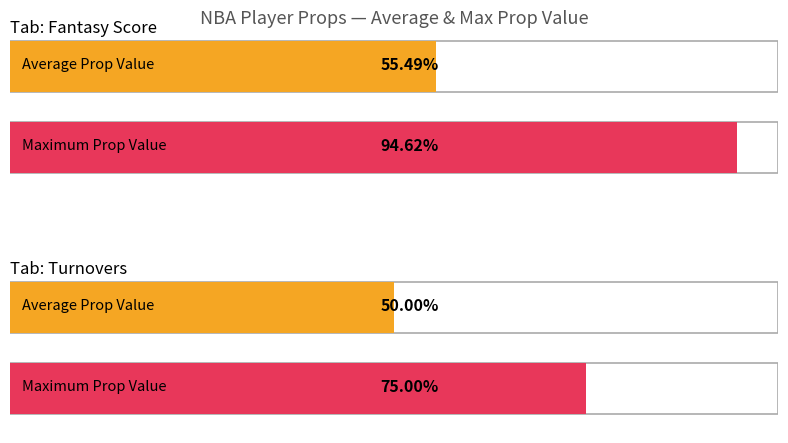

Is the value of Max Prop Value at Fantasy Score greater than the value of Average Prop Value at Fantasy Score?

Yes